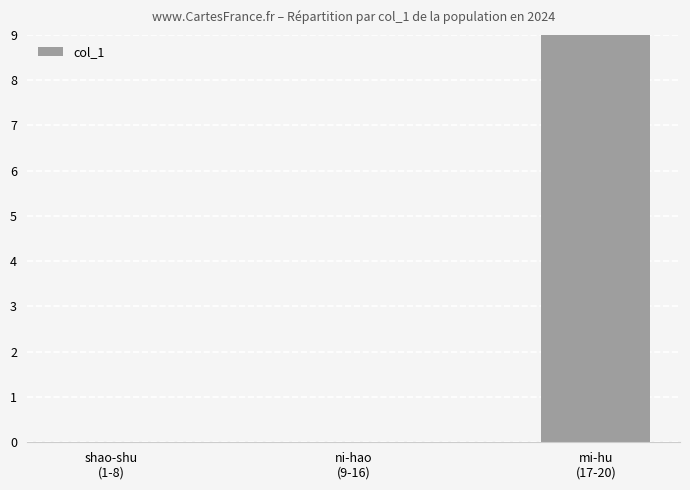

The value at ni-hao
(9-16) is 0. True or false?

True